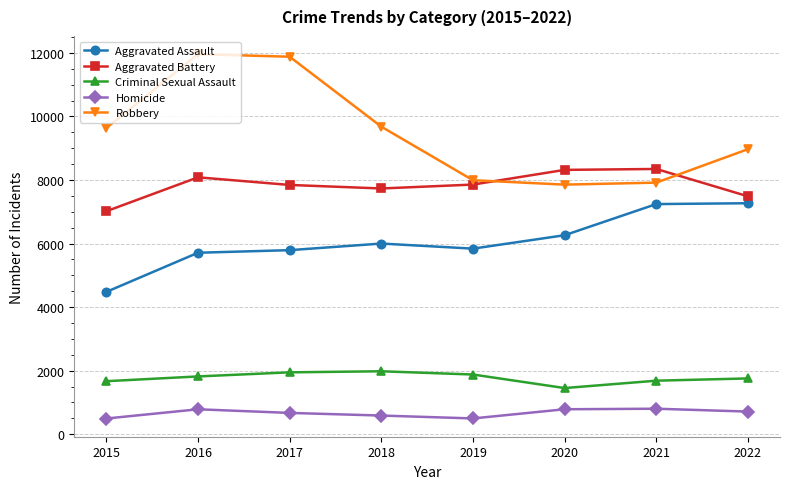

What is the sum of all Aggravated Battery values?

62694